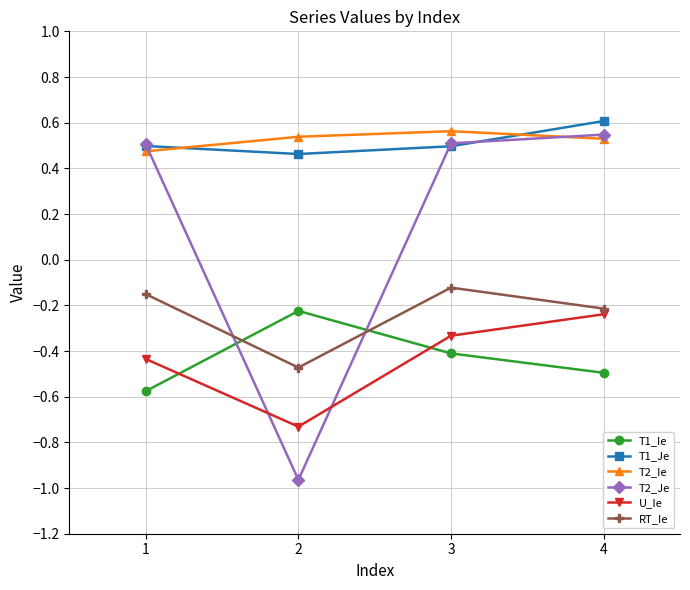

True or false: T2_Je has a value of 0.5 at 3.

True